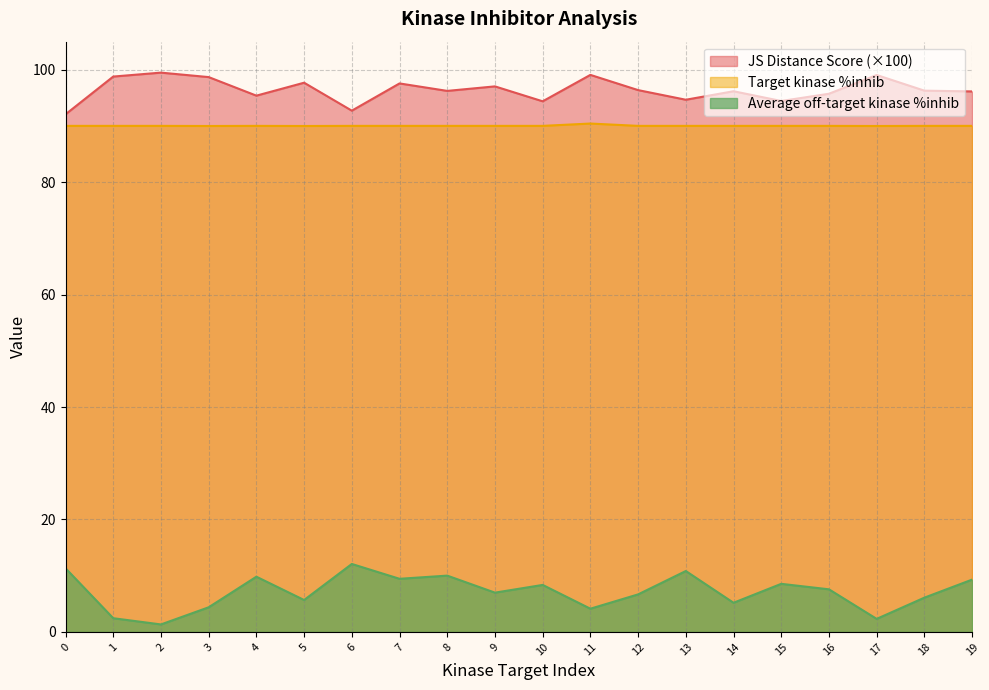

Is the value of Average off-target kinase %inhib at 12 greater than the value of JS Distance Score at 14?

No